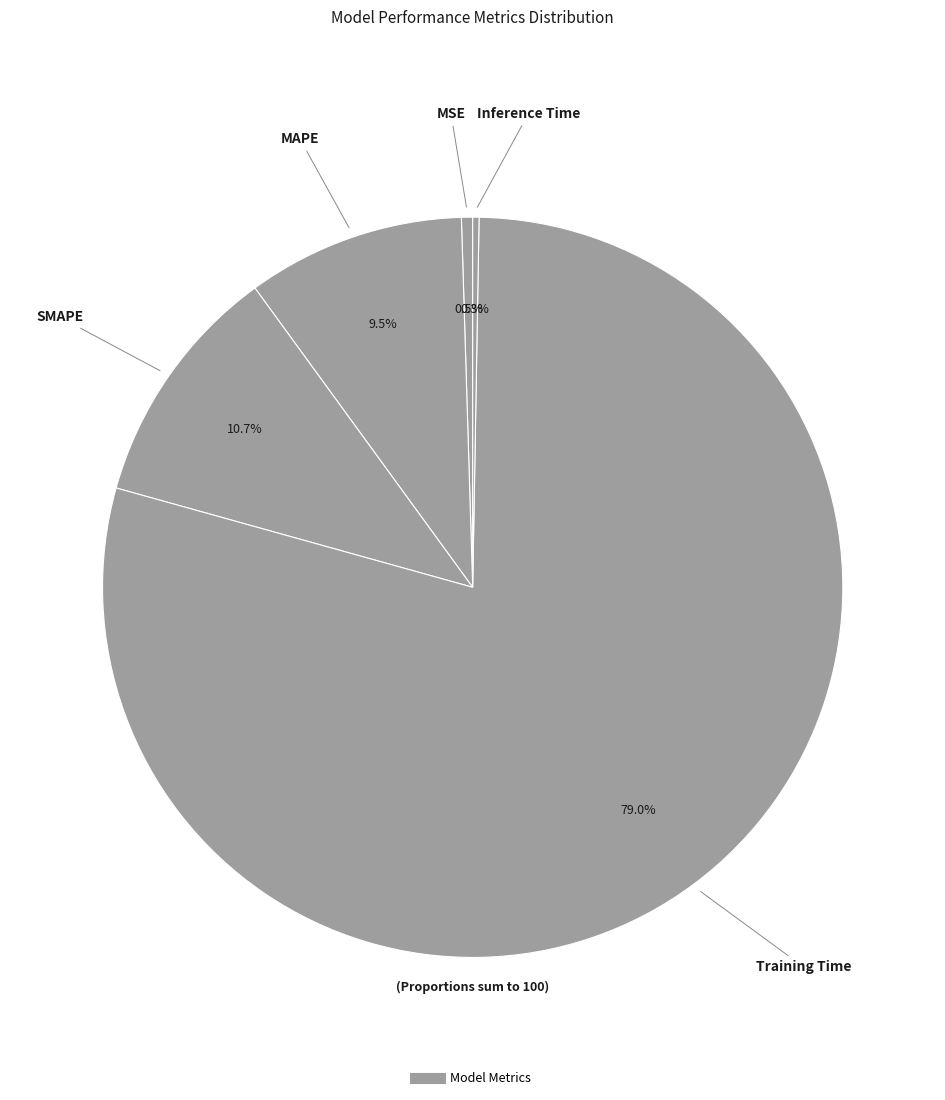

Which category accounts for the majority?

Training Time